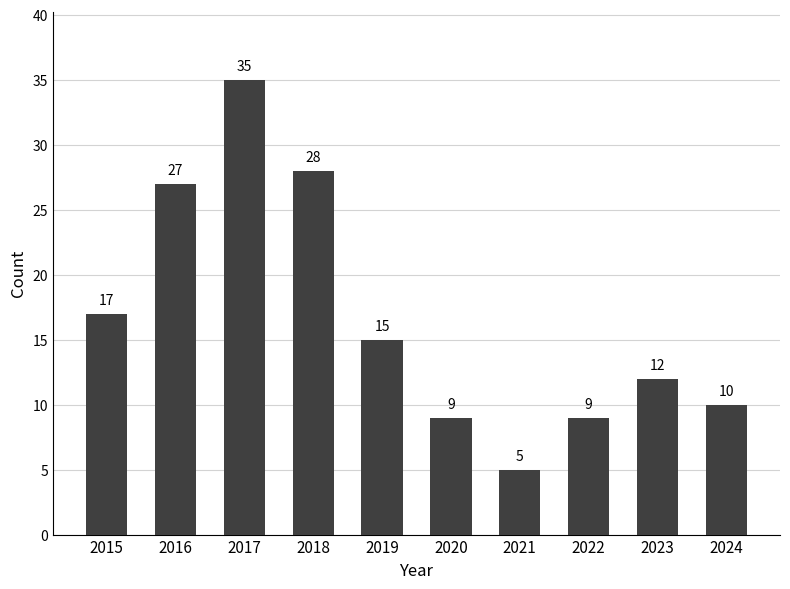

How many bars are there in total?

10